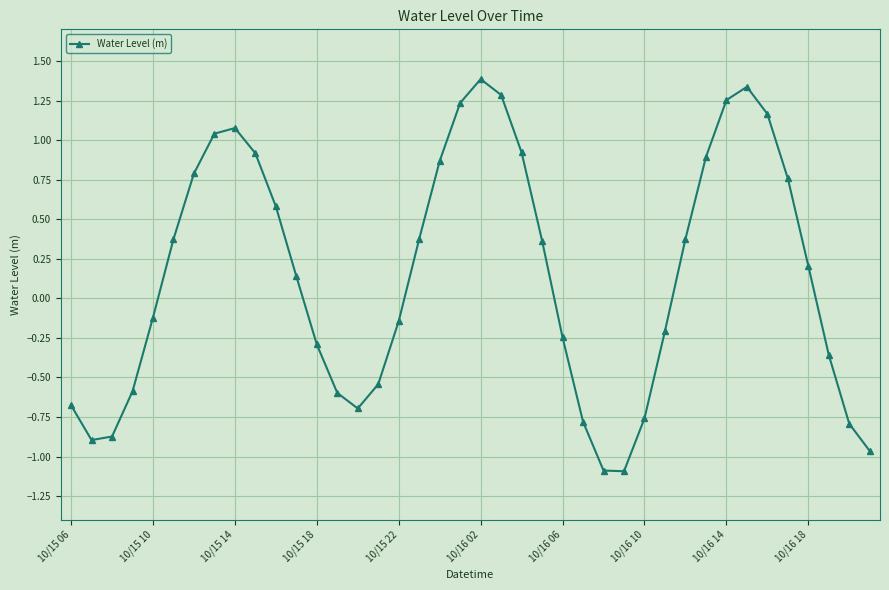

What is the difference between the maximum and minimum values?

2.5